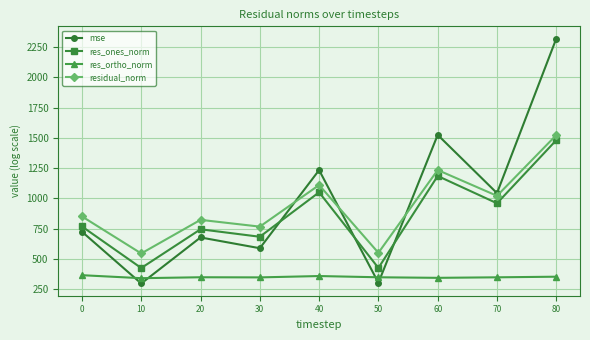

What is the difference between the residual_norm values at 20 and 80?

699.6